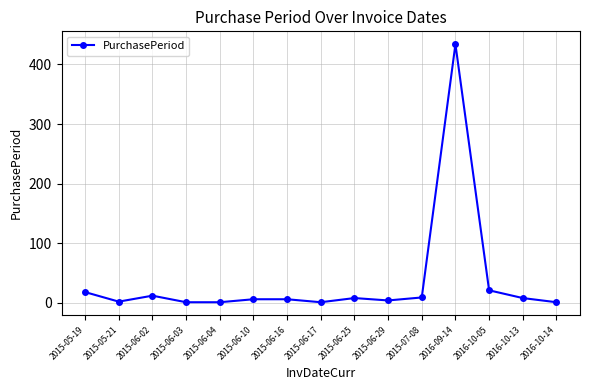

What is the greatest value displayed?

434